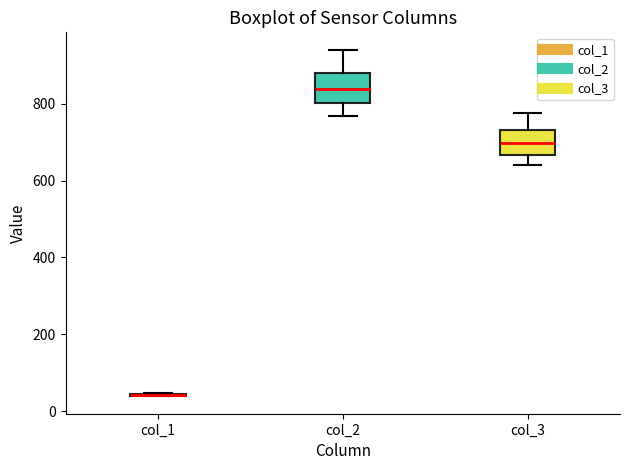

Reading left to right, transcribe this box plot: for each box, give where its median line is, the range the box spans, and where its two whiskers end, as read against the y-axis. The values are not printed on the chart, so give them approximately, as read against the axis.

col_1: box collapsed to a line at 40, whiskers 40 to 40
col_2: median 840, box 800 to 880, whiskers 760 to 940
col_3: median 700, box 660 to 740, whiskers 640 to 780